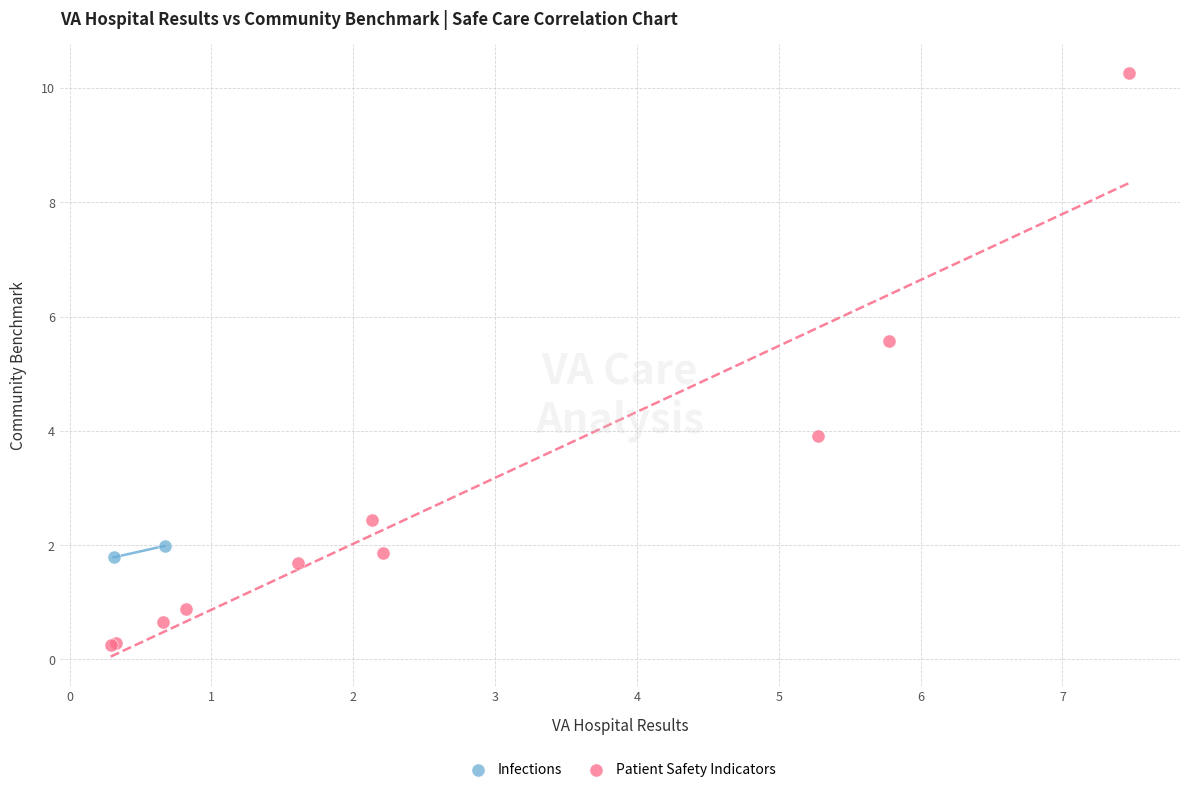

What are all the series names shown in the legend?

Infections, Patient Safety Indicators